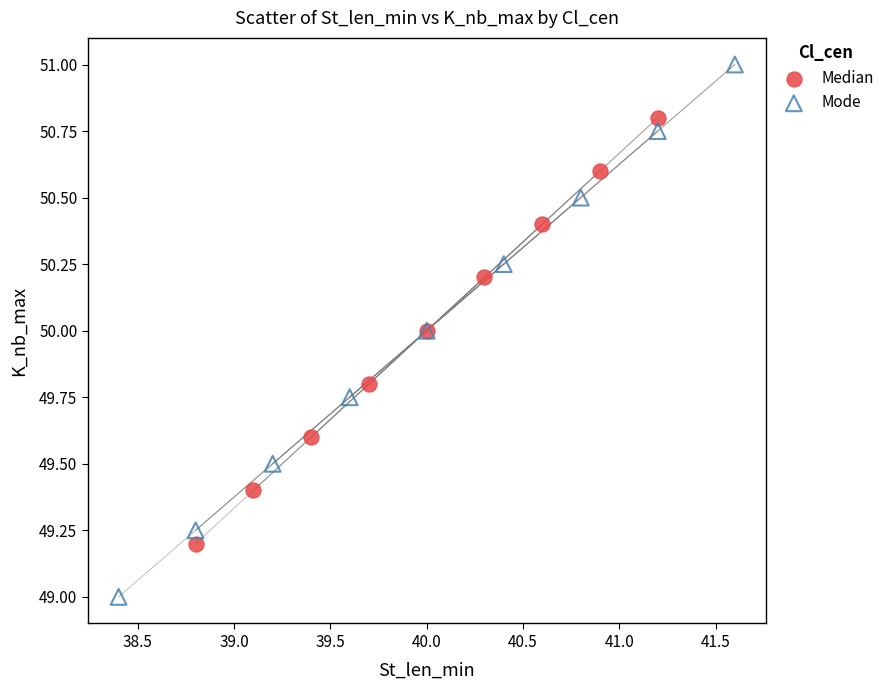

Which series contains the lowest Y value?

Mode